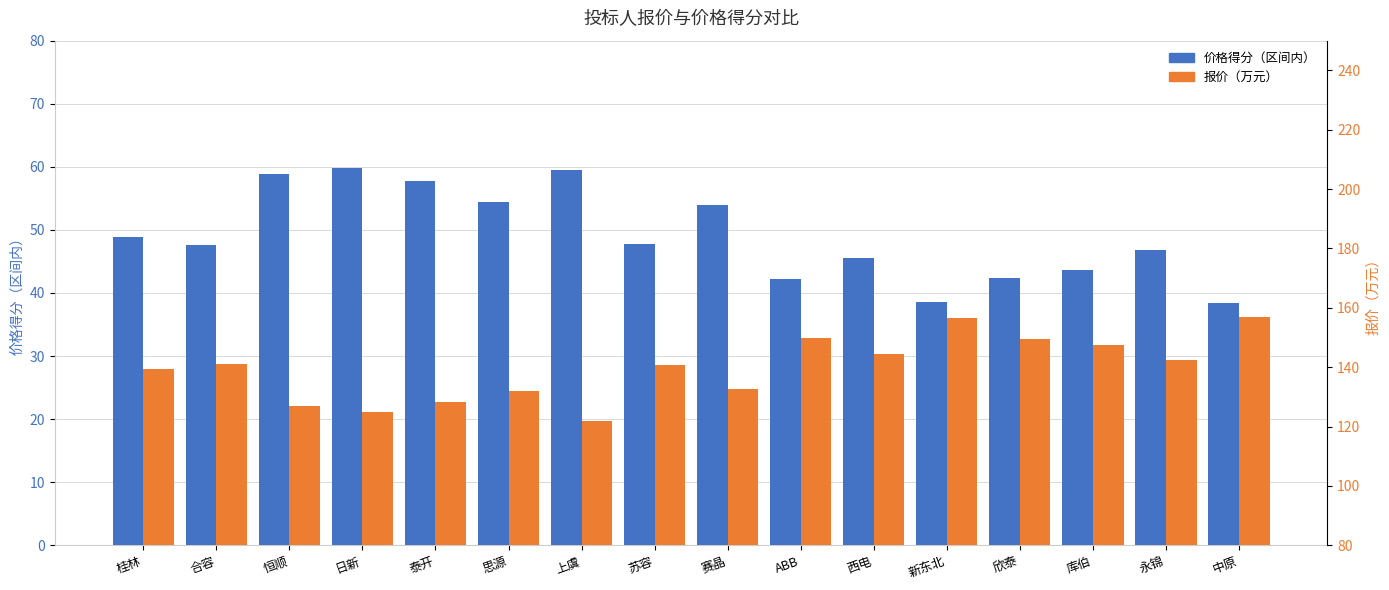

What is the value of the 价格得分（区间内） bar at the 3rd from the left?

58.9